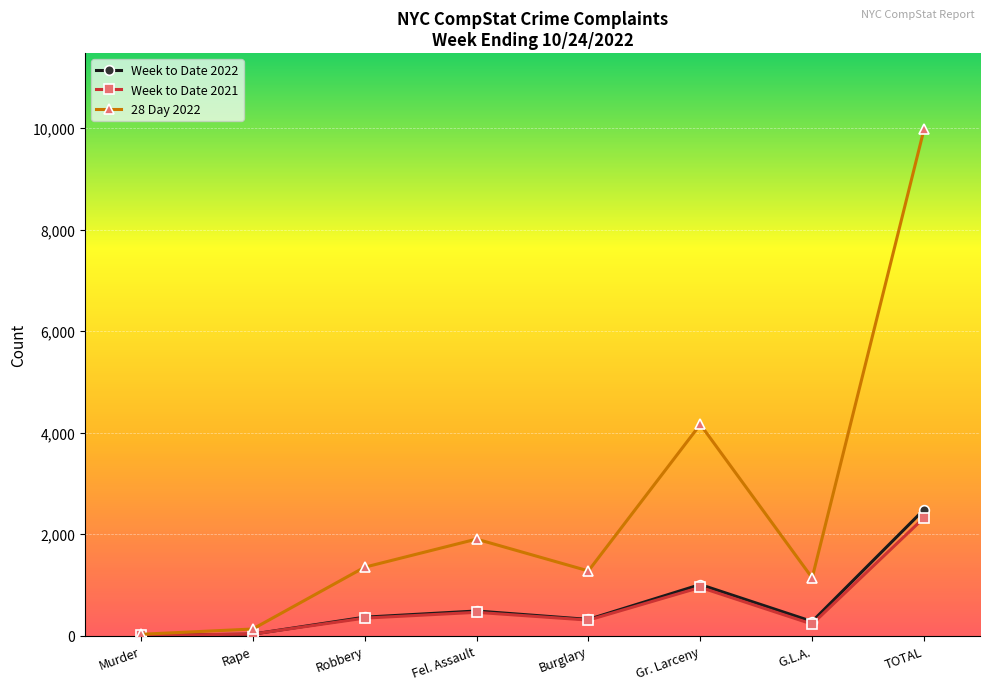

What is the average value of the 28 Day 2022 series?

2495